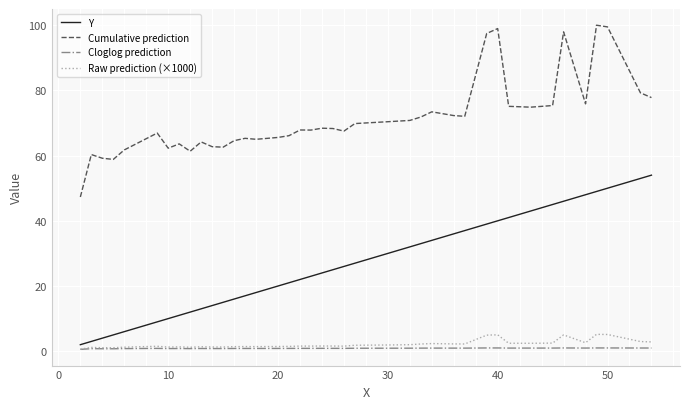

What is the maximum value shown in the chart?

100.0